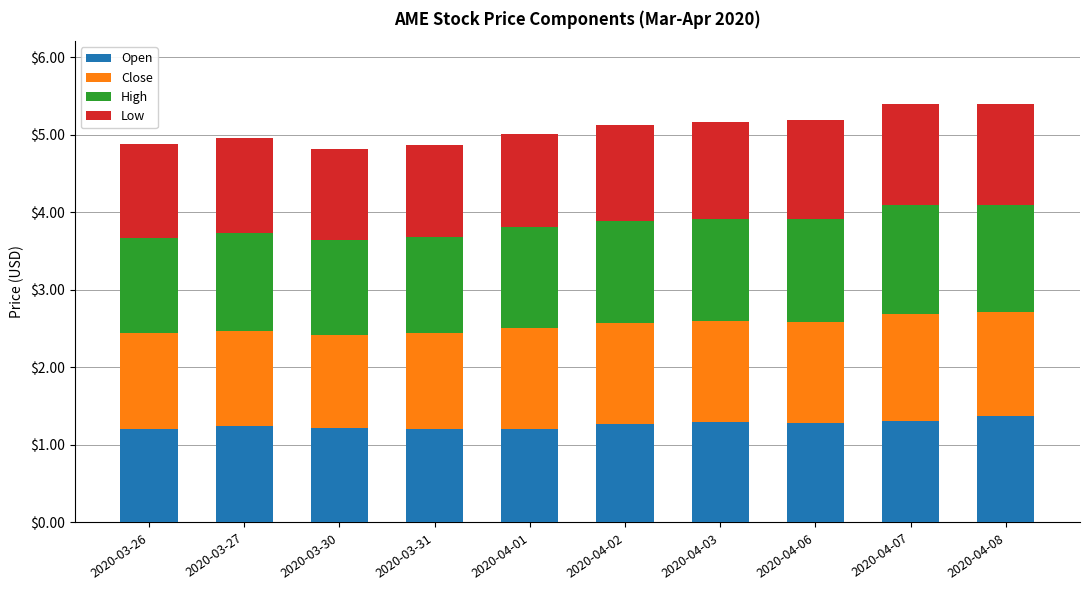

Does the chart contain stacked bars?

Yes